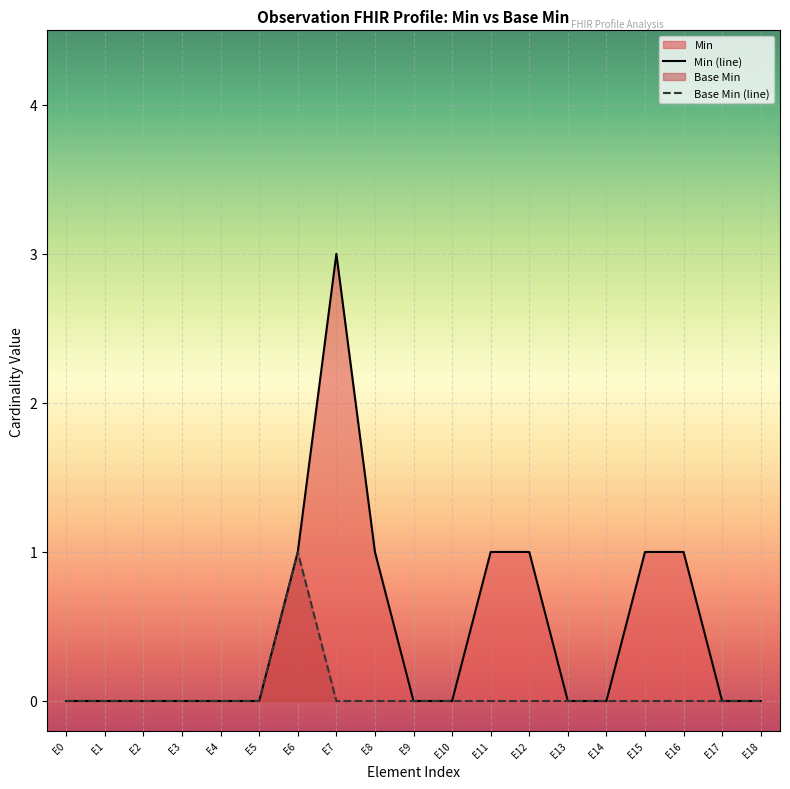

Is it true that Min (line) equals 0 at E3?

True